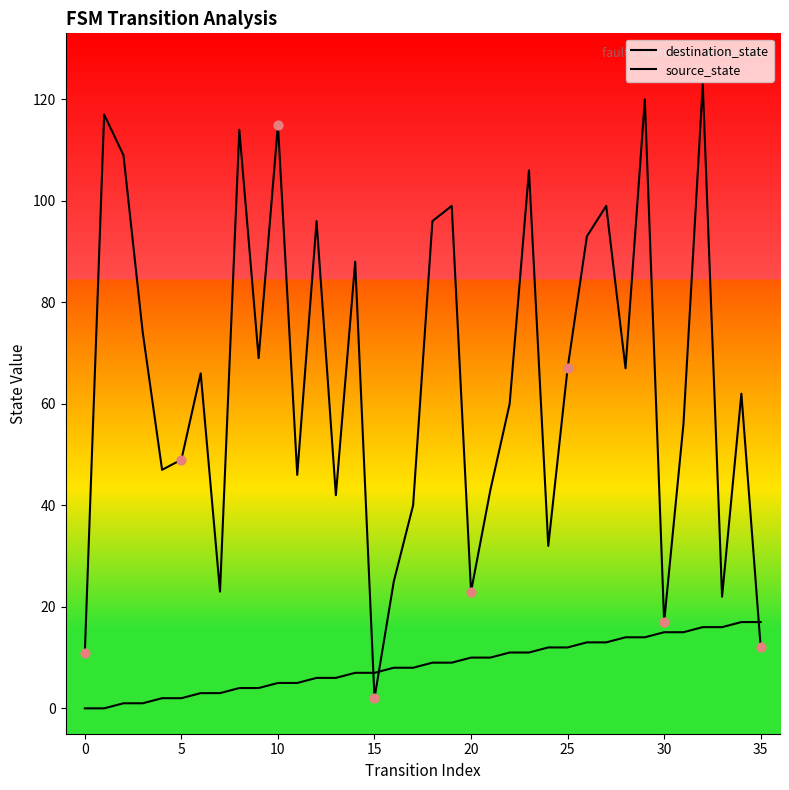

Which series reaches the minimum Y coordinate?

source_state